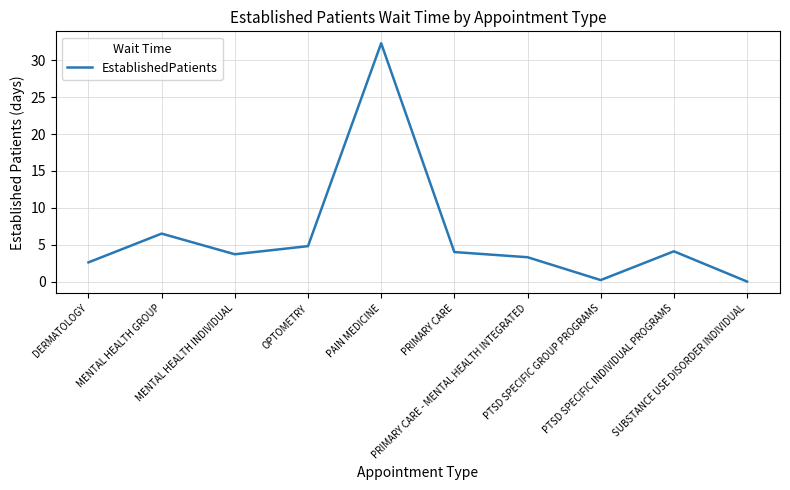

At which label does the data first exceed 4?

MENTAL HEALTH GROUP